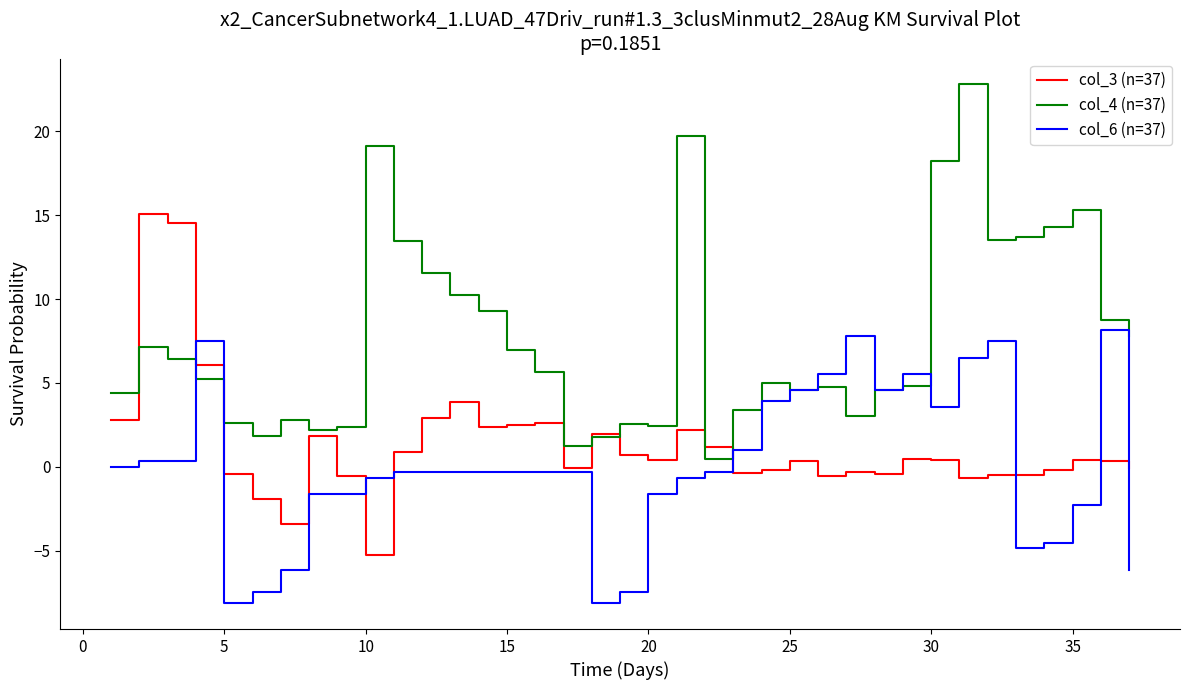

Which series has the largest total across all categories?

col_4 (n=37)